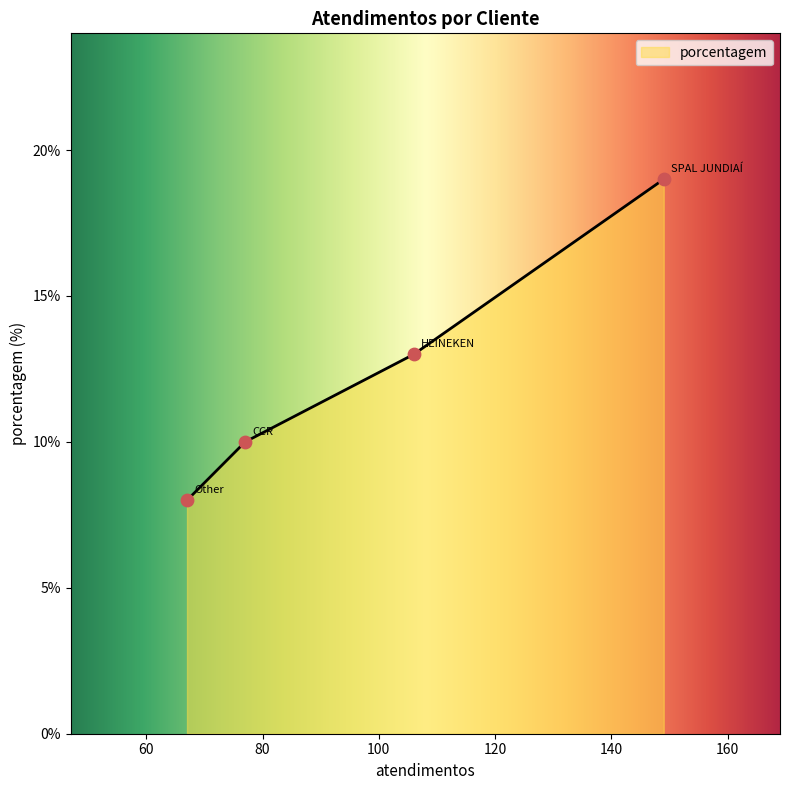

What is the change in value from HEINEKEN to CCR?

-3